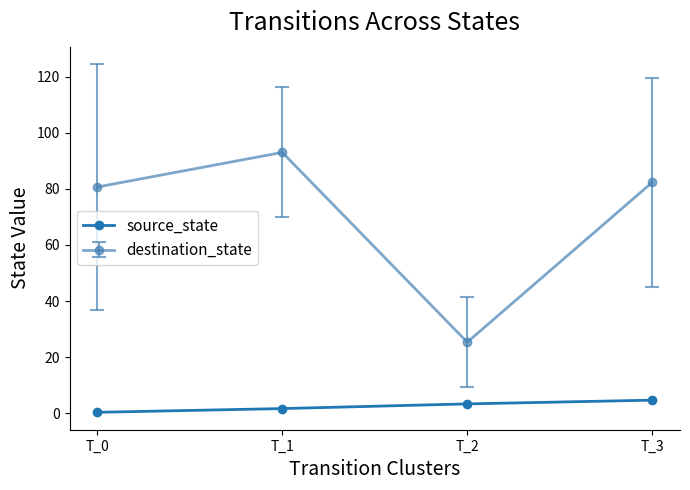

True or false: destination_state and source_state intersect in this chart.

False